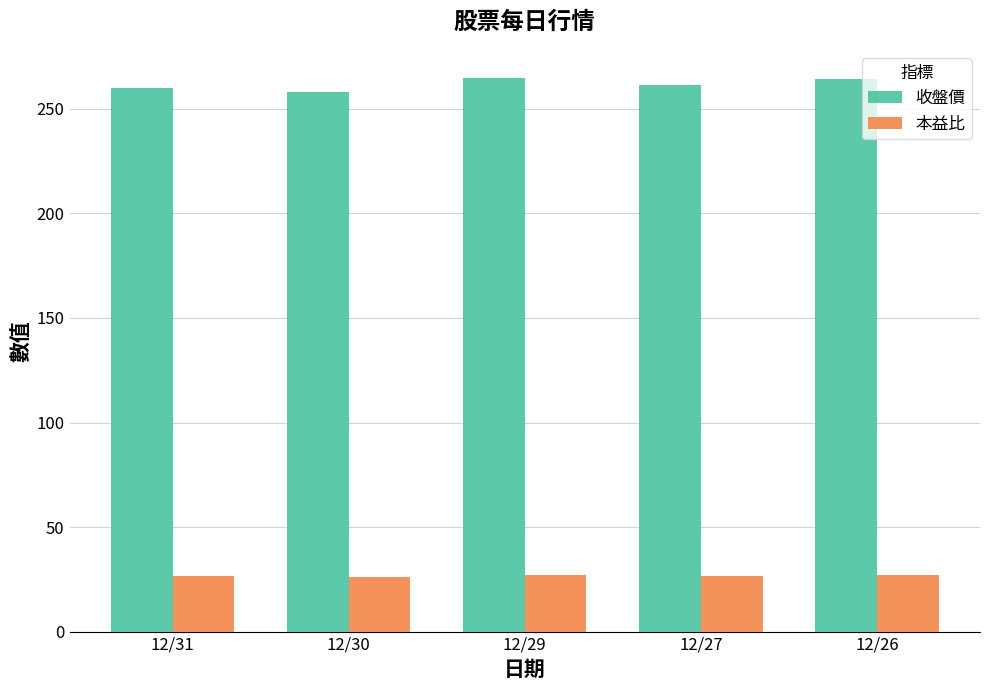

What is the value of the 本益比 bar at the 5th from the left?

26.9